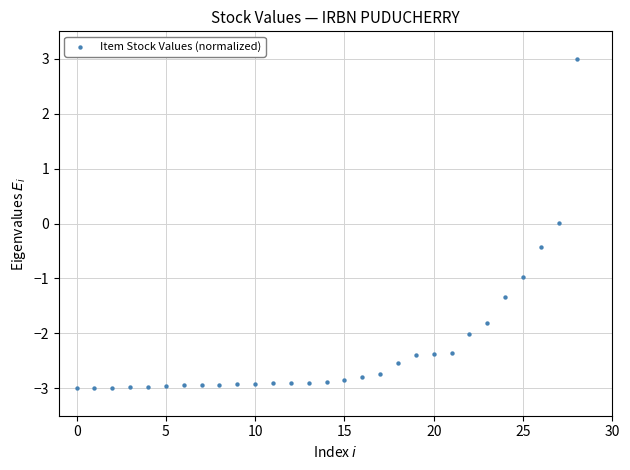

What is the range of Y values (max minus min)?

6.0